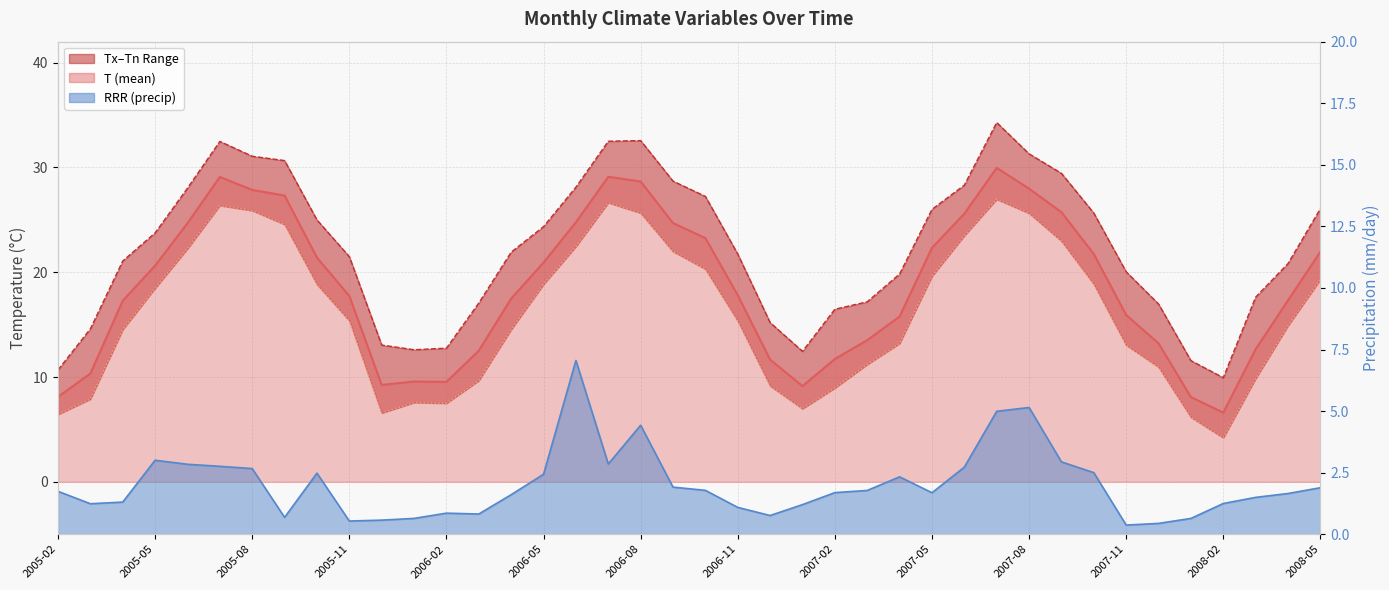

At which label is RRR closest to 3?

2005-05